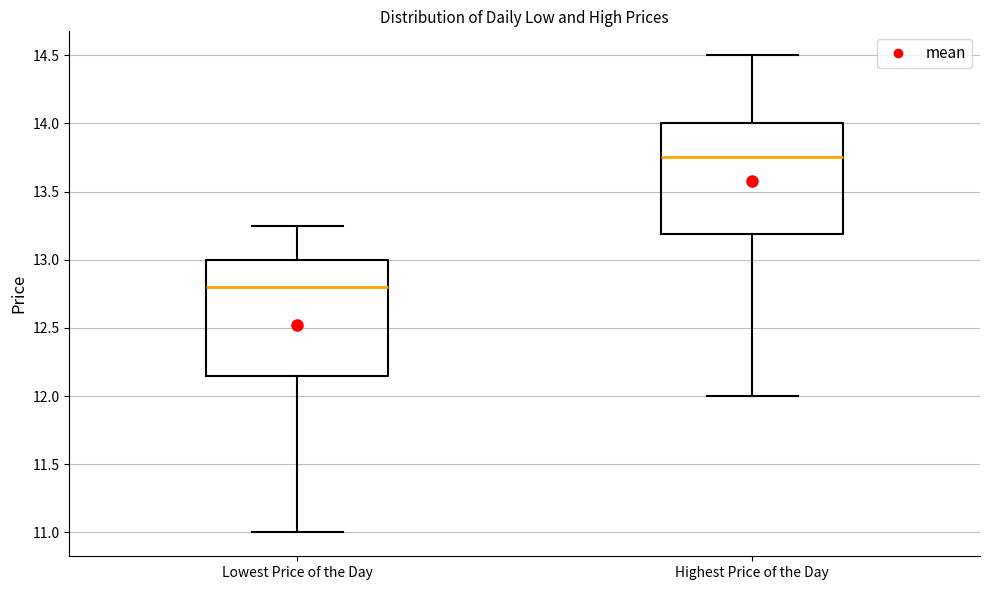

Which box has the lowest median line?

Lowest Price of the Day